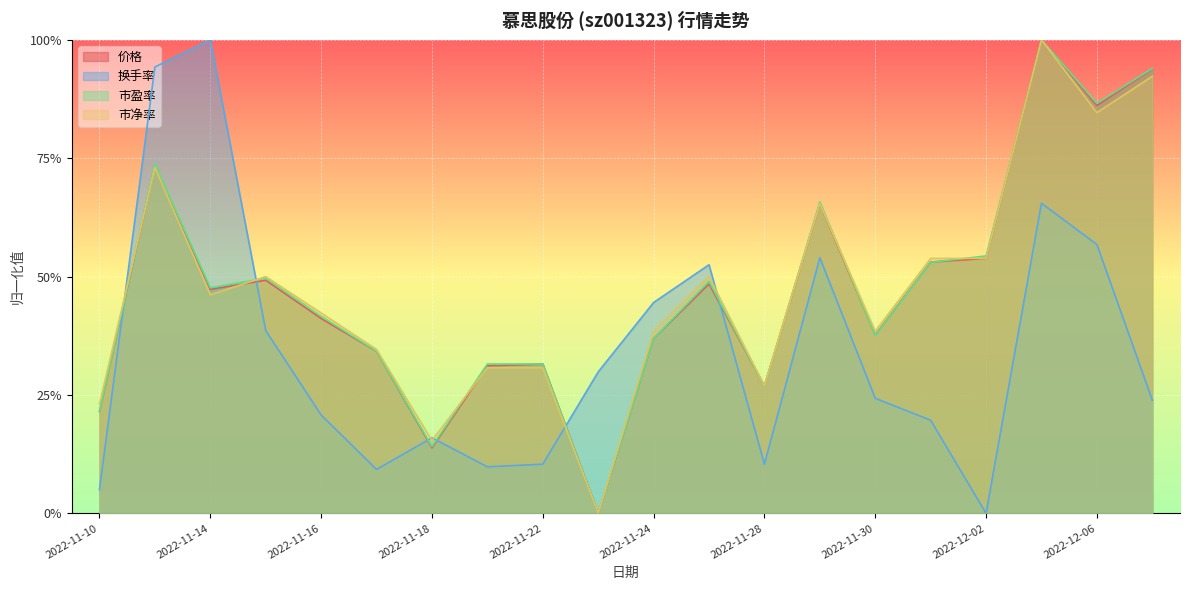

What is the highest value of the 市净率 series?

1.0